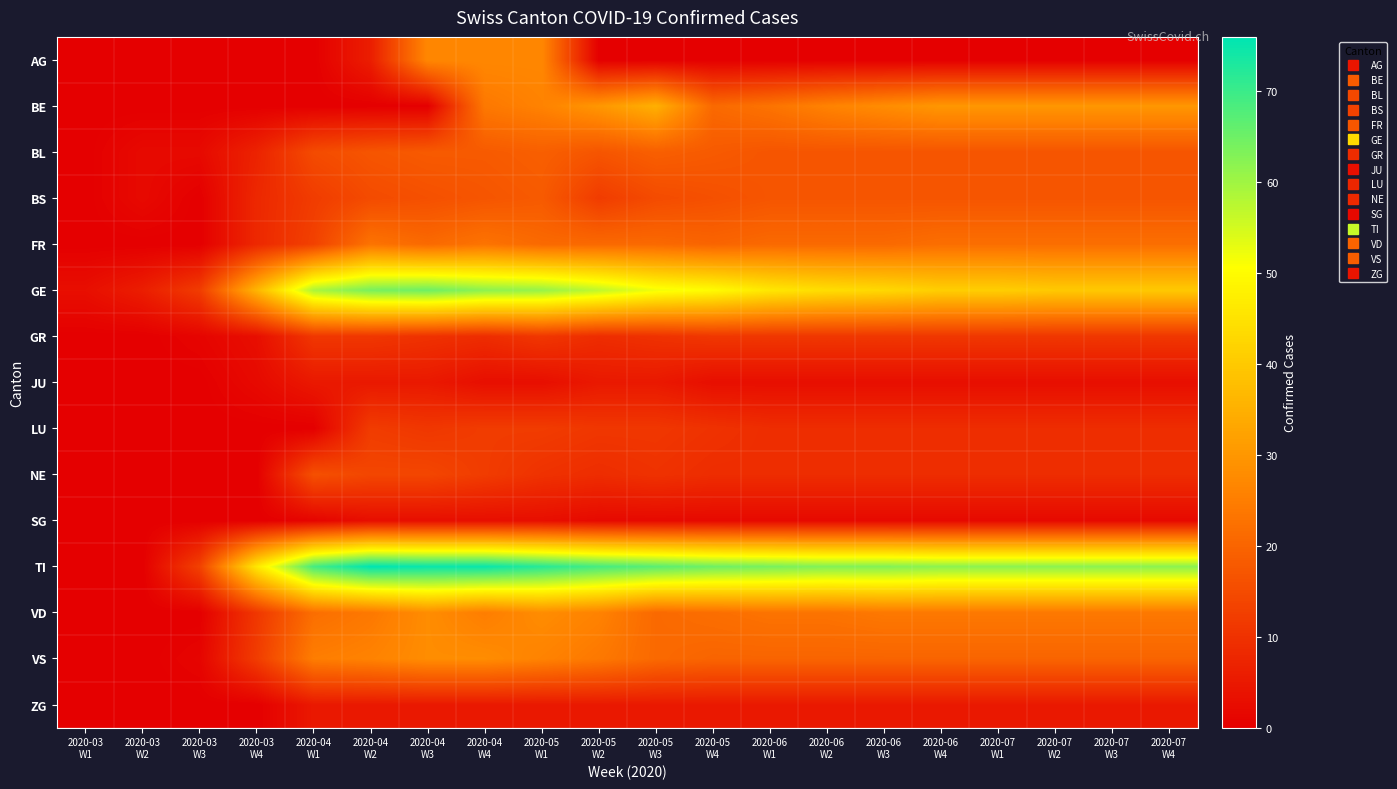

Which has a higher value, 2020-05
W4 or 2020-05
W1?

2020-05
W1